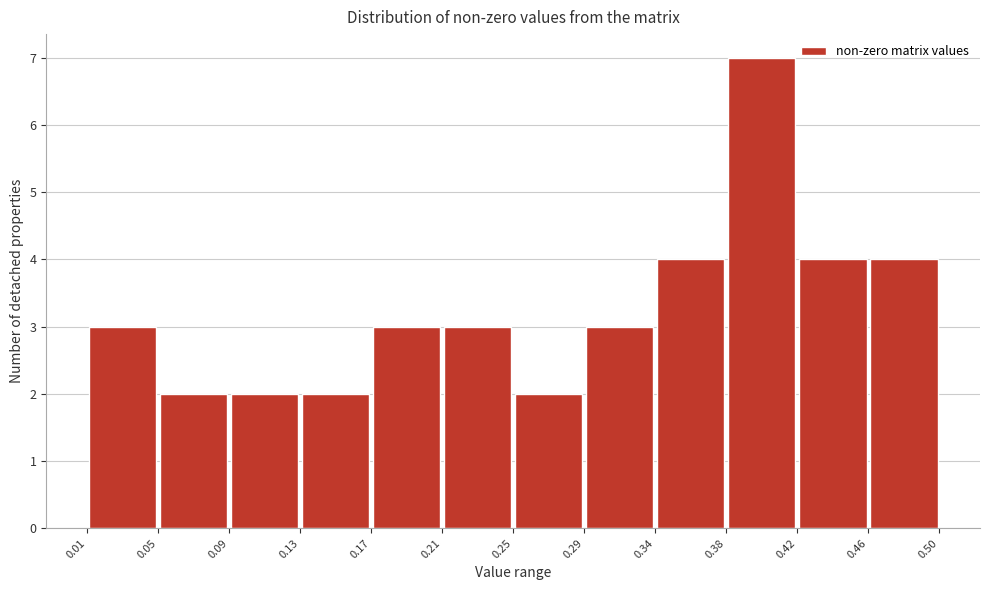

What is the height of the bar covering 0.01 to 0.05 on the x-axis? The values are not printed on the chart, so give them approximately, as read against the axis.

3